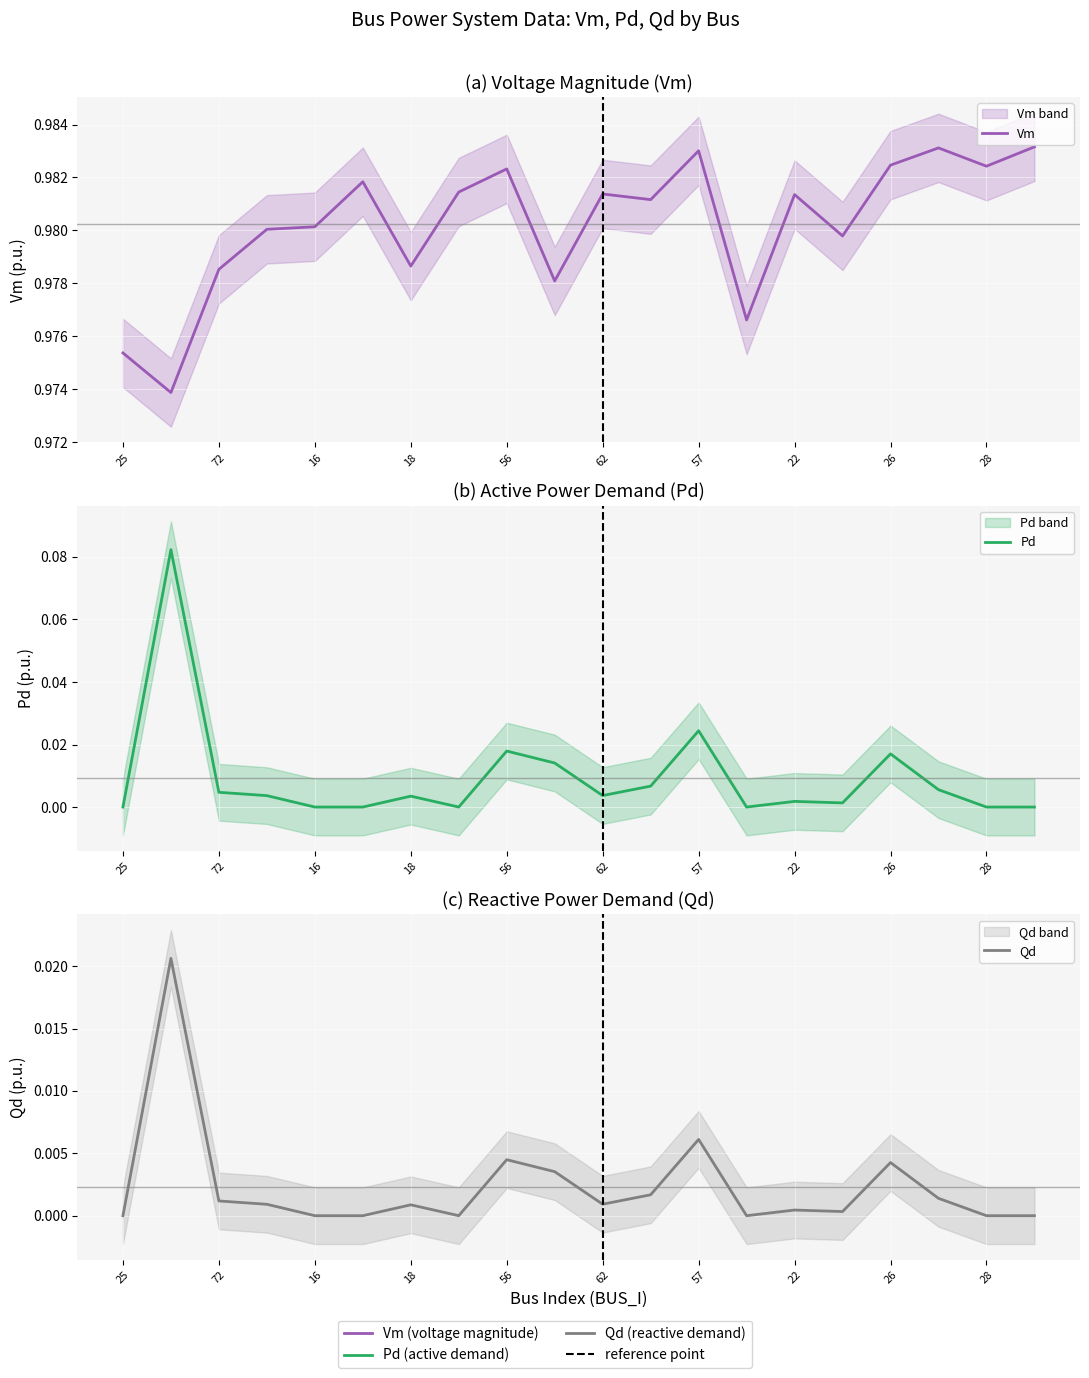

How many lines are shown in the chart?

3